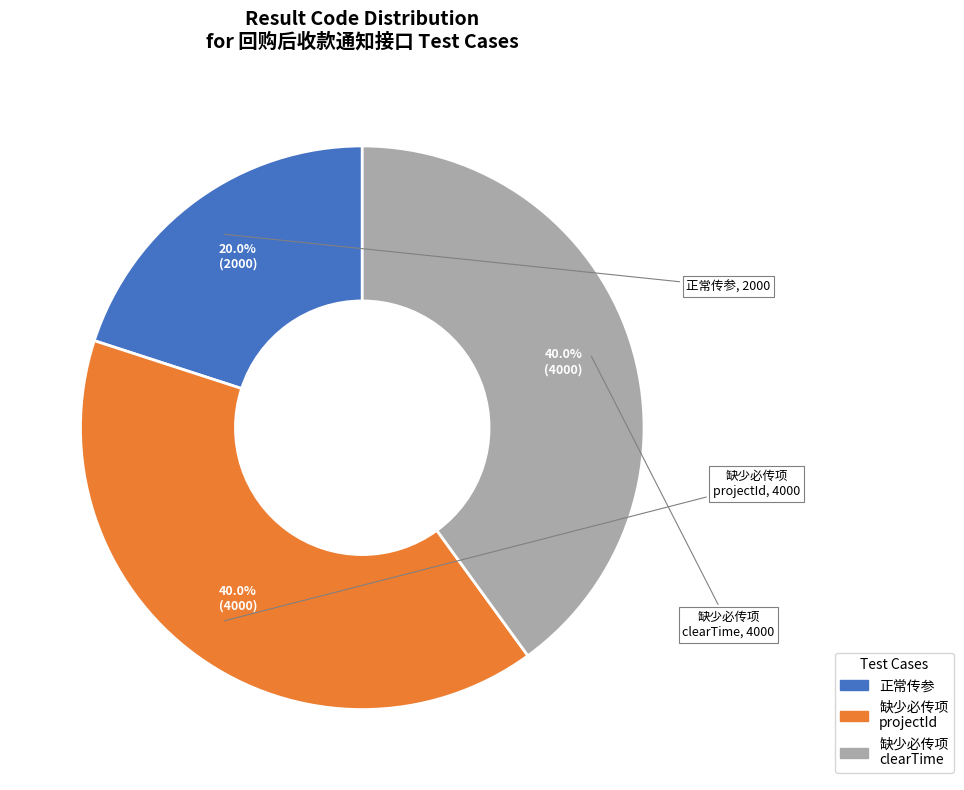

Does any single category account for the majority?

No